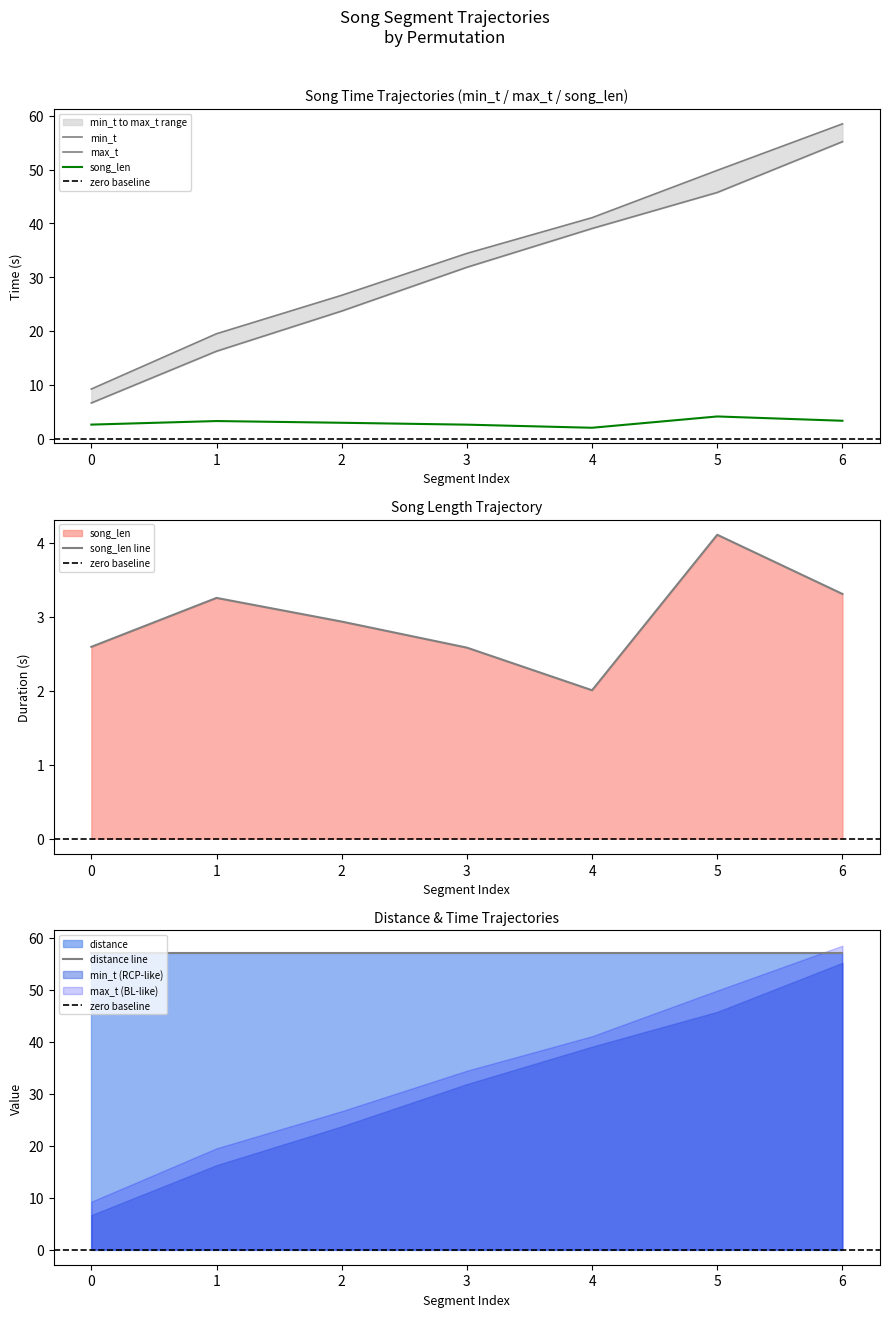

At how many categories does at least one series exceed 28?

4